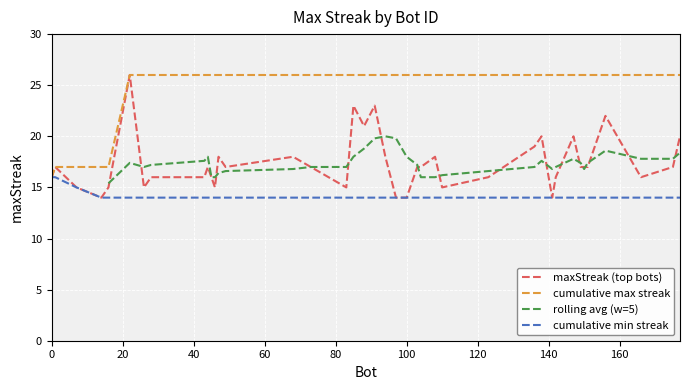

Which has a higher value, 14 or 110?

110